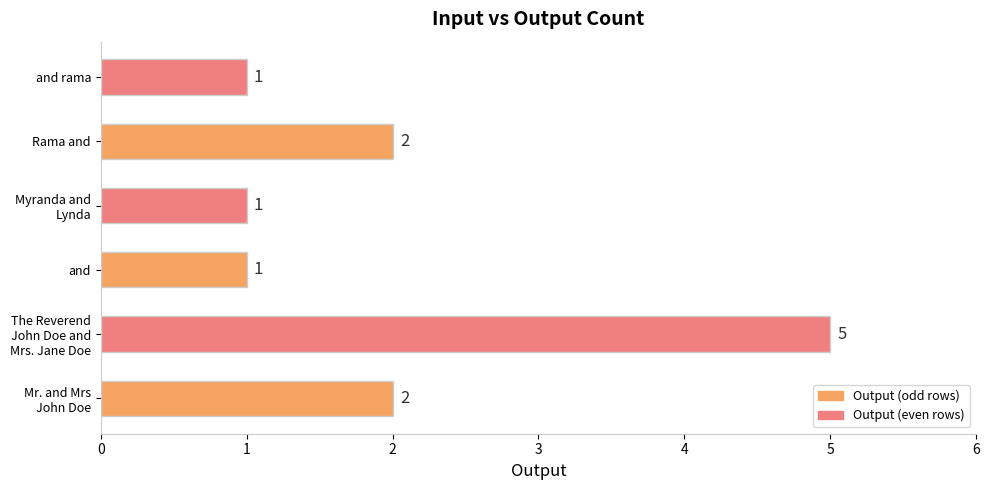

Reading top to bottom, list all the values displayed in this chart.

1	2	1	1	5	2